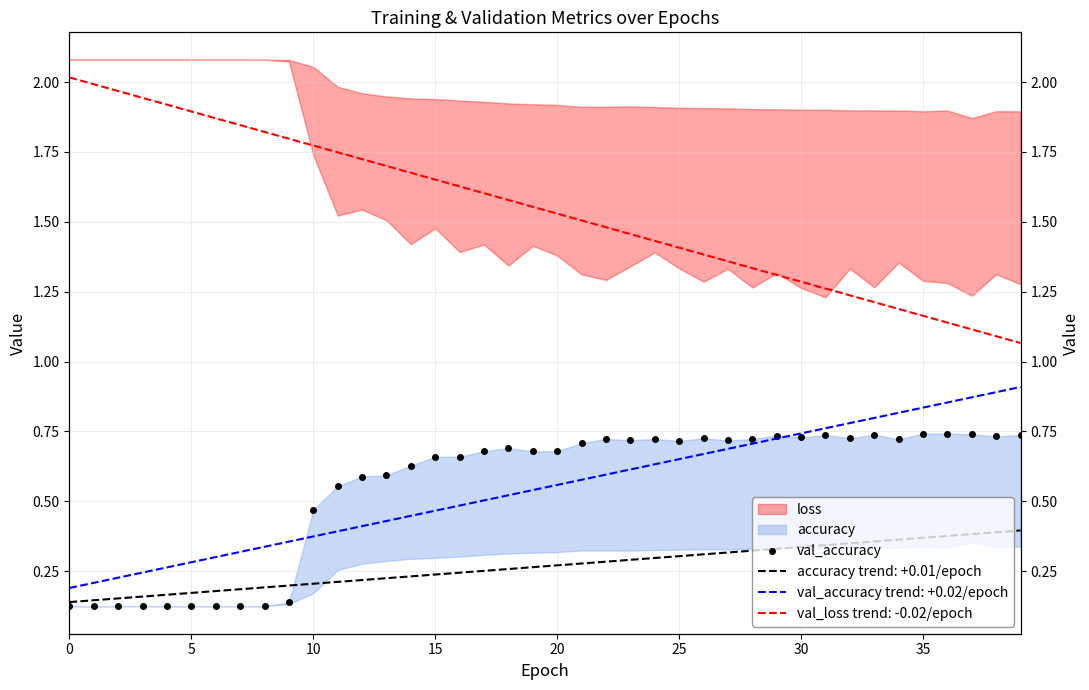

Is this an area chart (filled region under the line)?

No